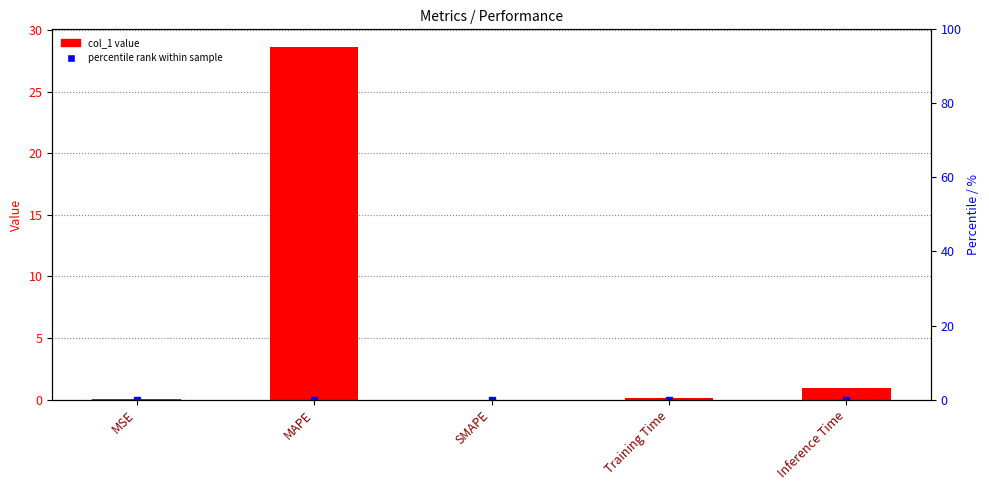

Reading left to right, extract all data points from this chart.

MSE=0.0	MAPE=28.6	SMAPE=0.0	Training Time=0.1	Inference Time=0.9